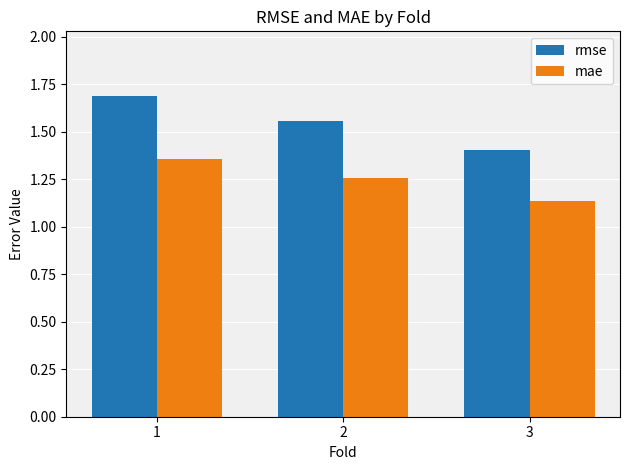

List the labels in order of mae value, largest first.

1, 2, 3